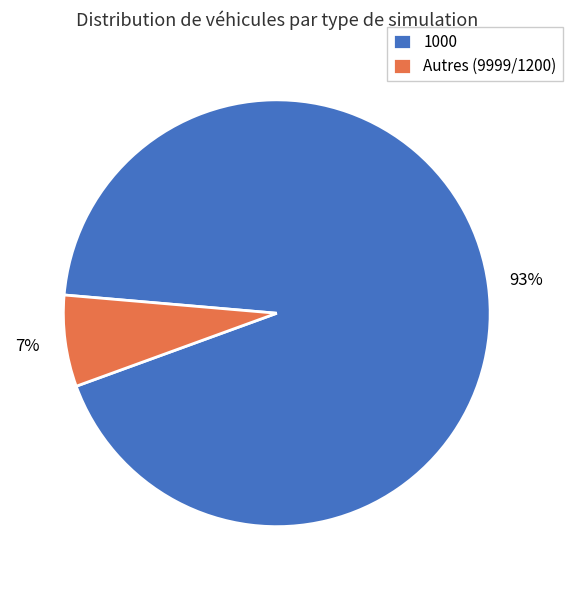

To the nearest percent, what percentage of the pie is 1000?

93%